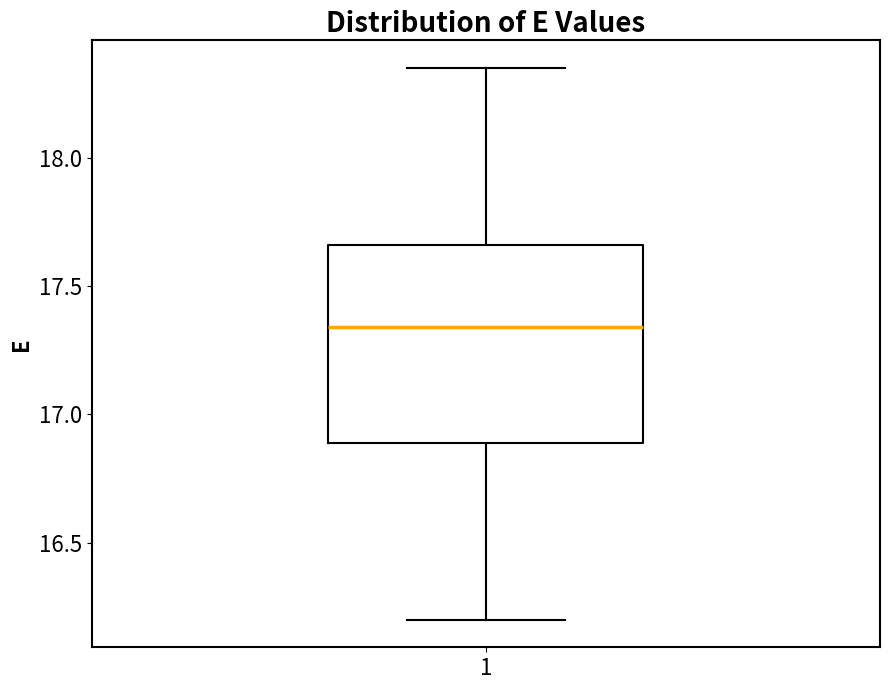

Where is the upper edge of the box at x = 1 on the y-axis? The values are not printed on the chart, so give them approximately, as read against the axis.

17.65